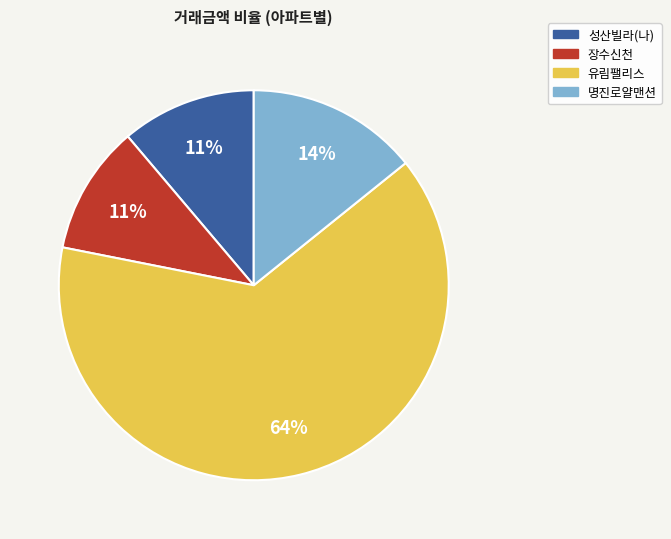

Do 명진로얄맨션 and 장수신천 together represent more than half of the pie?

No